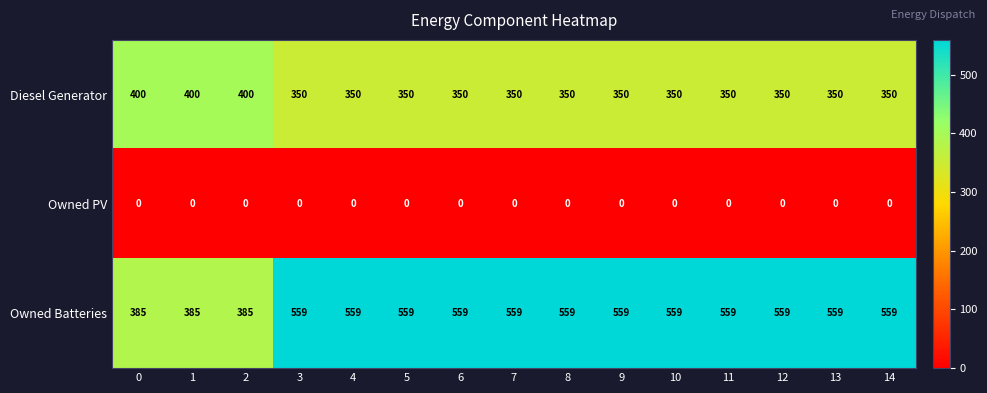

What is the minimum value for Owned Batteries?

385